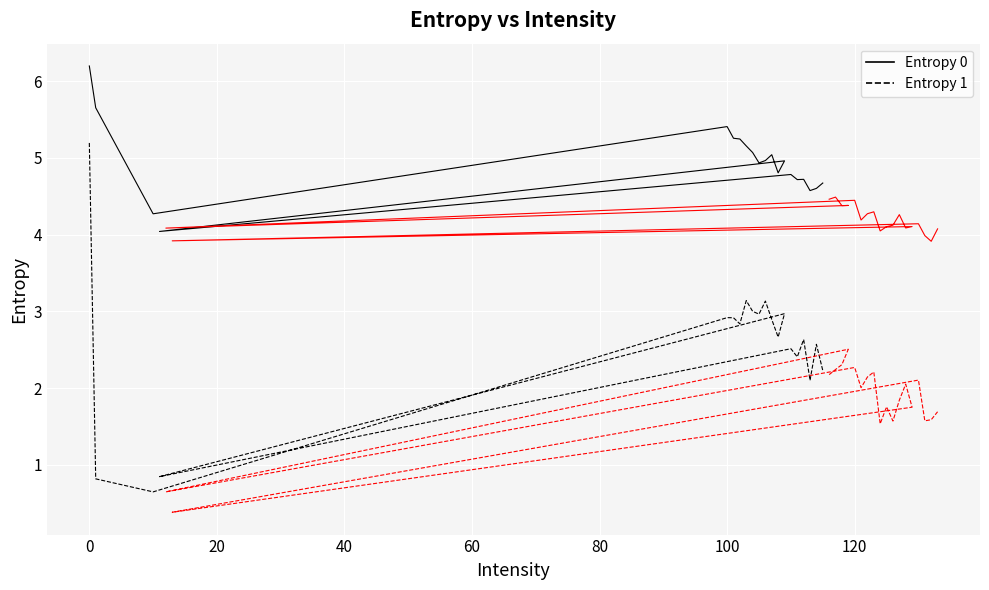

Is it true that Entropy 0 equals 7.7 at 80?

False